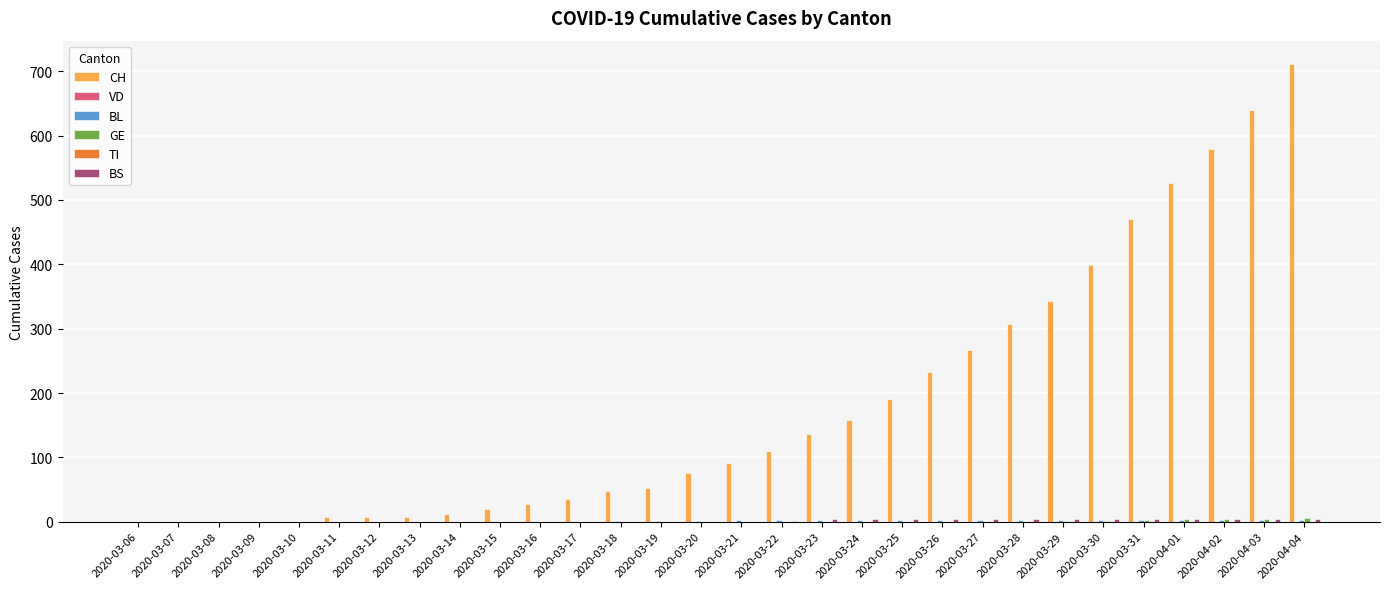

At 2020-03-10, list the series in order from largest to smallest.

CH, VD, BL, GE, TI, BS